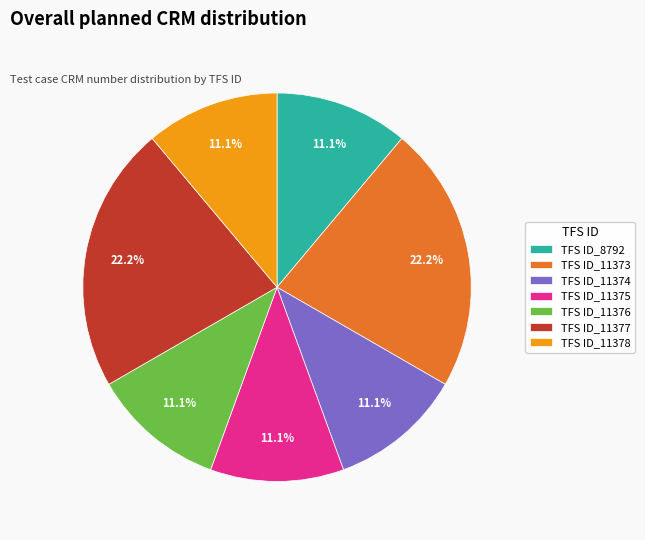

The TFS ID_11377 slice represents 22% of the pie. True or false?

True